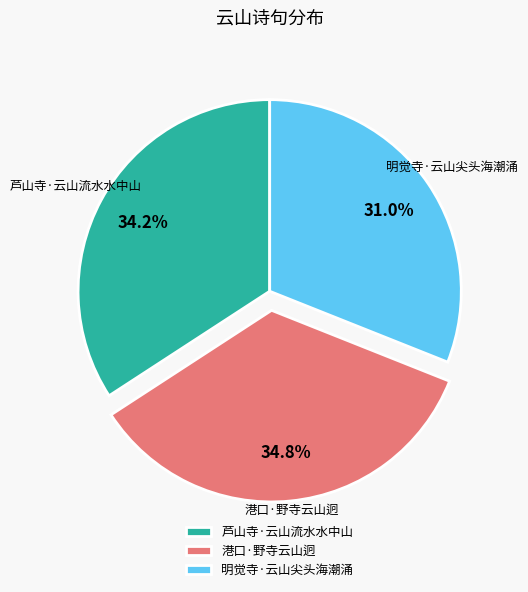

What is the smallest slice in the pie chart?

明觉寺·云山尖头海潮涌